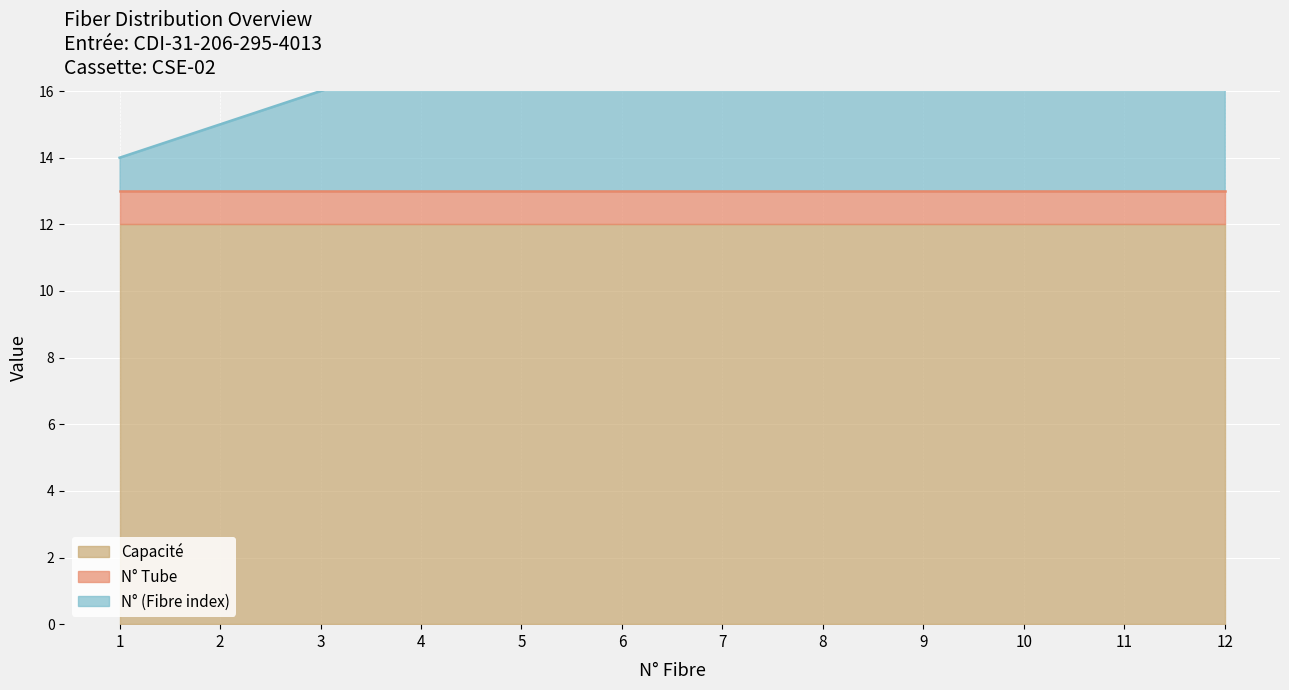

Which label corresponds to the smallest value in the chart?

1